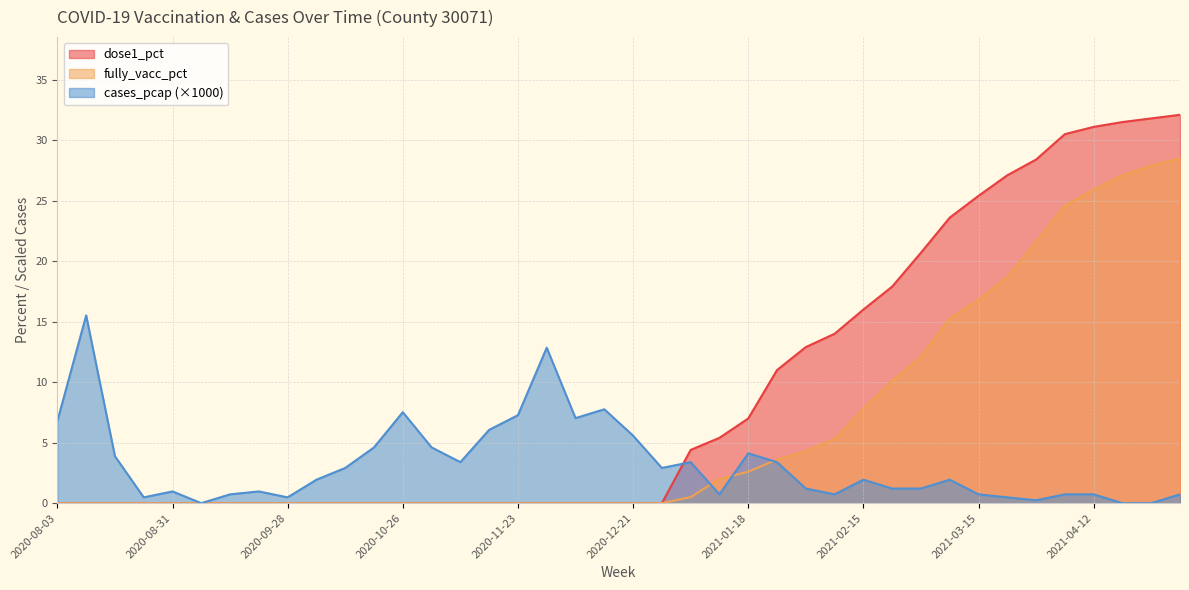

Reading left to right, what are all the values shown in this chart?

fully_vacc_pct: 2020-08-03=0.0	2020-08-10=0.0	2020-08-17=0.0	2020-08-24=0.0	2020-08-31=0.0	2020-09-07=0.0	2020-09-14=0.0	2020-09-21=0.0	2020-09-28=0.0	2020-10-05=0.0	2020-10-12=0.0	2020-10-19=0.0	2020-10-26=0.0	2020-11-02=0.0	2020-11-09=0.0	2020-11-16=0.0	2020-11-23=0.0	2020-11-30=0.0	2020-12-07=0.0	2020-12-14=0.0	2020-12-21=0.0	2020-12-28=0.0	2021-01-04=0.5	2021-01-11=2.0	2021-01-18=2.6	2021-01-25=3.6	2021-02-01=4.3	2021-02-08=5.3	2021-02-15=7.8	2021-02-22=10.1	2021-03-01=12.1	2021-03-08=15.3	2021-03-15=16.8	2021-03-22=18.7	2021-03-29=21.6	2021-04-05=24.6	2021-04-12=25.9	2021-04-19=27.1	2021-04-26=27.9	2021-05-03=28.5
dose1_pct: 2020-08-03=0.0	2020-08-10=0.0	2020-08-17=0.0	2020-08-24=0.0	2020-08-31=0.0	2020-09-07=0.0	2020-09-14=0.0	2020-09-21=0.0	2020-09-28=0.0	2020-10-05=0.0	2020-10-12=0.0	2020-10-19=0.0	2020-10-26=0.0	2020-11-02=0.0	2020-11-09=0.0	2020-11-16=0.0	2020-11-23=0.0	2020-11-30=0.0	2020-12-07=0.0	2020-12-14=0.0	2020-12-21=0.0	2020-12-28=0.0	2021-01-04=4.4	2021-01-11=5.4	2021-01-18=7.0	2021-01-25=11.0	2021-02-01=12.9	2021-02-08=14.0	2021-02-15=16.0	2021-02-22=17.9	2021-03-01=20.7	2021-03-08=23.6	2021-03-15=25.4	2021-03-22=27.1	2021-03-29=28.4	2021-04-05=30.5	2021-04-12=31.1	2021-04-19=31.5	2021-04-26=31.8	2021-05-03=32.1
cases_pcap: 2020-08-03=6.8	2020-08-10=15.5	2020-08-17=3.9	2020-08-24=0.5	2020-08-31=1.0	2020-09-07=0.0	2020-09-14=0.7	2020-09-21=1.0	2020-09-28=0.5	2020-10-05=1.9	2020-10-12=2.9	2020-10-19=4.6	2020-10-26=7.5	2020-11-02=4.6	2020-11-09=3.4	2020-11-16=6.1	2020-11-23=7.3	2020-11-30=12.8	2020-12-07=7.0	2020-12-14=7.8	2020-12-21=5.6	2020-12-28=2.9	2021-01-04=3.4	2021-01-11=0.7	2021-01-18=4.1	2021-01-25=3.4	2021-02-01=1.2	2021-02-08=0.7	2021-02-15=1.9	2021-02-22=1.2	2021-03-01=1.2	2021-03-08=1.9	2021-03-15=0.7	2021-03-22=0.5	2021-03-29=0.2	2021-04-05=0.7	2021-04-12=0.7	2021-04-19=0.0	2021-04-26=0.0	2021-05-03=0.7